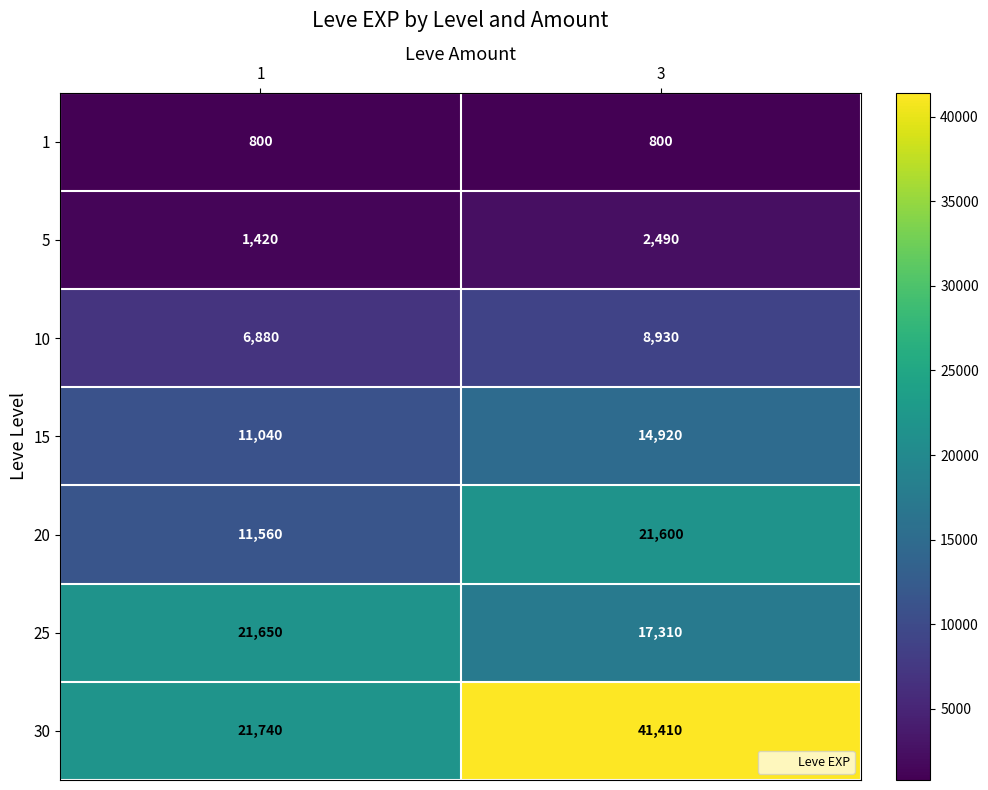

How many distinct data groups are displayed?

7